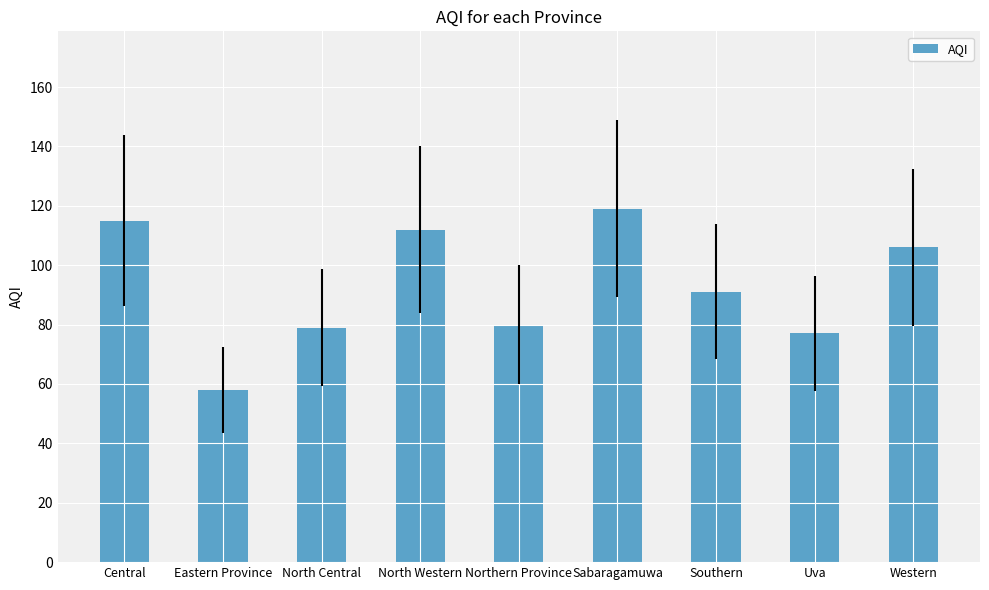

How many series are shown in this chart?

1